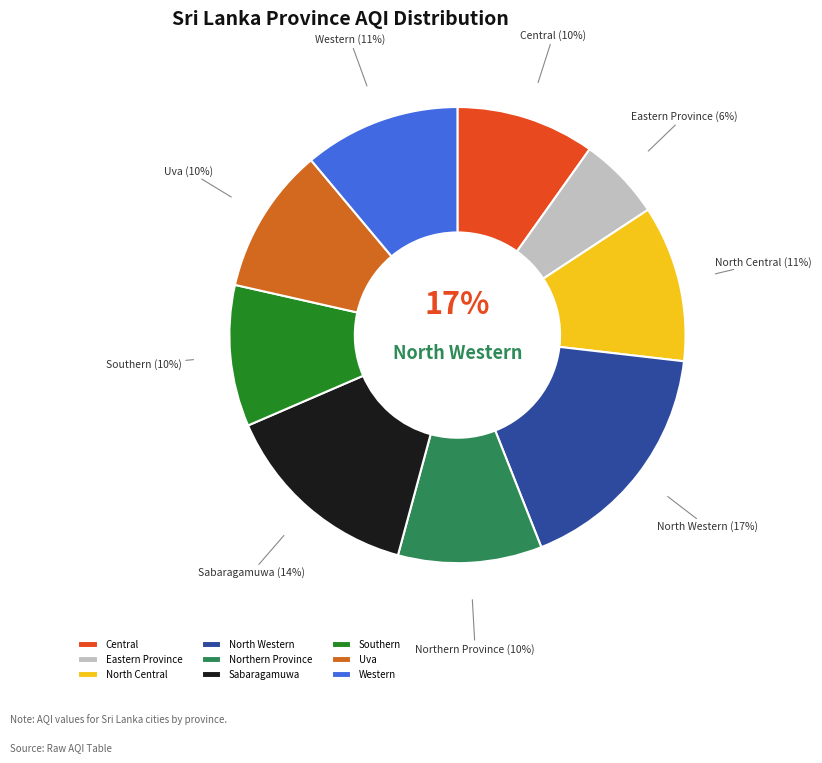

What percentage is the Eastern Province slice, to the nearest percent?

6%